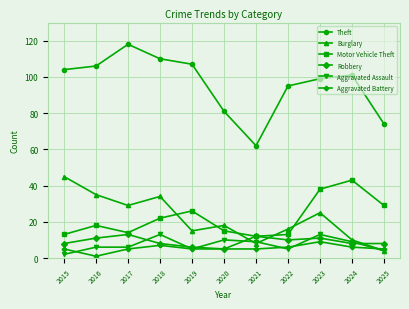

True or false: Aggravated Assault has more than 2 interior local peaks.

True